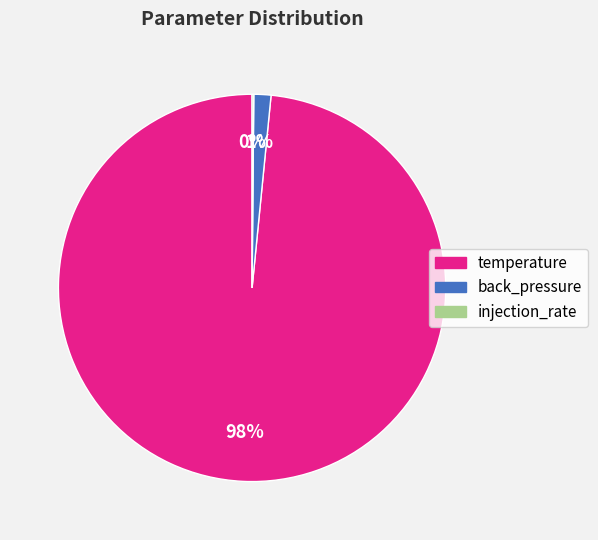

To the nearest percent, what is the average slice percentage?

33%